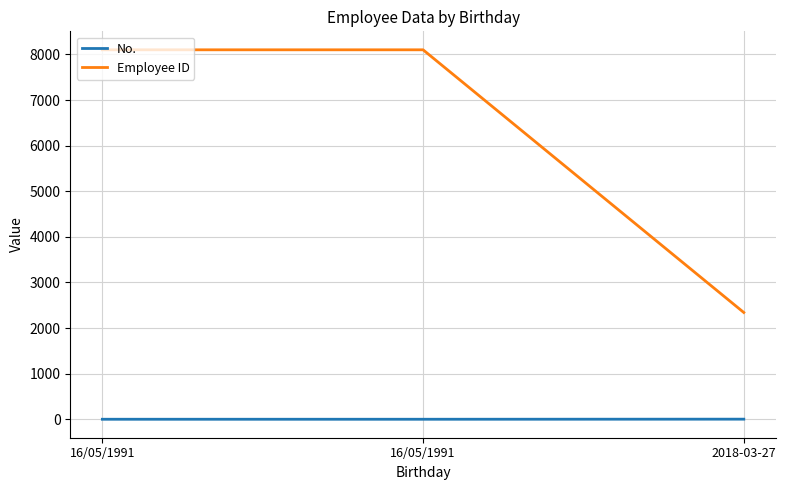

Which series changed the most between 16/05/1991 and 2018-03-27?

Employee ID